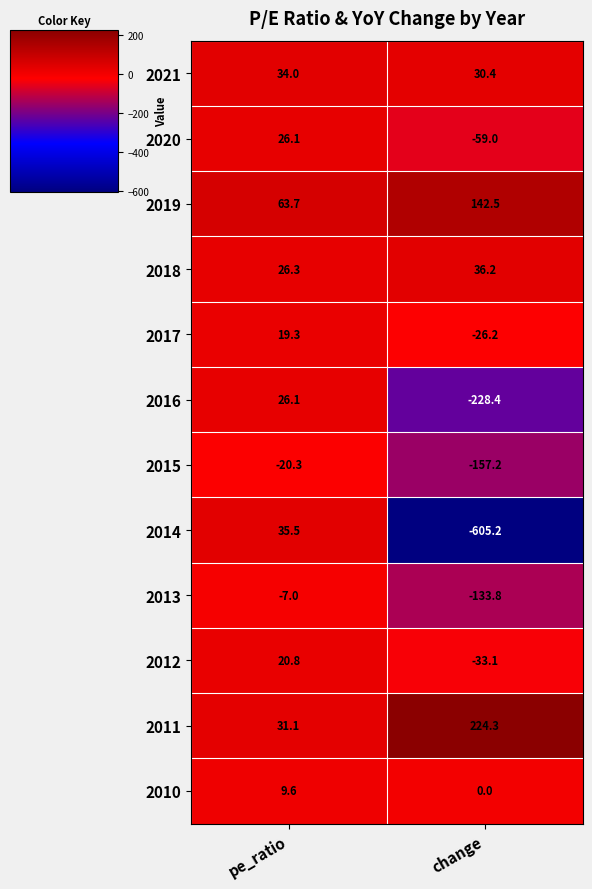

At which label is 2011 closest to 127?

pe_ratio